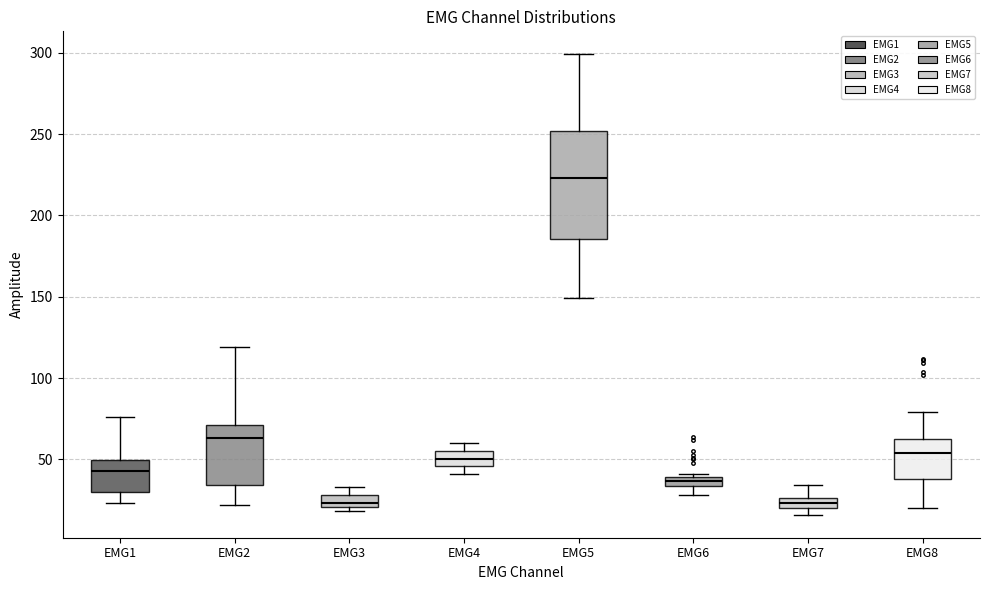

Which box is the tallest, from its lower edge to its upper edge?

EMG5